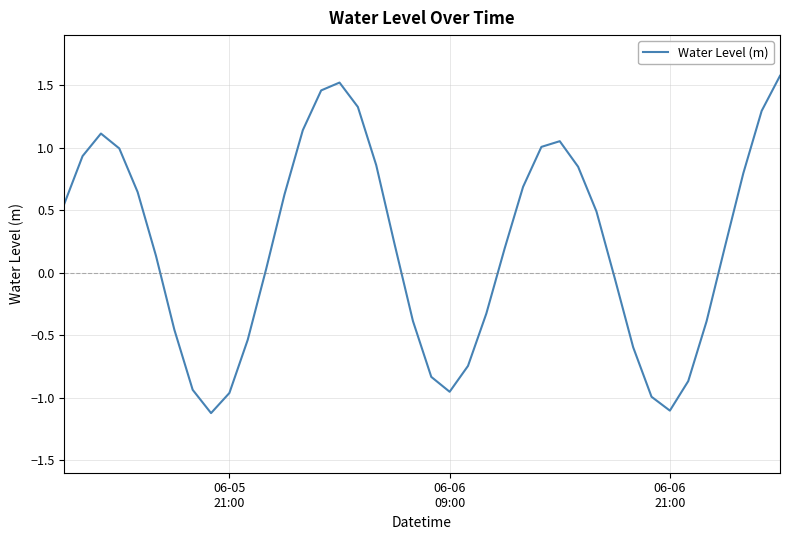

What is the difference between the maximum and minimum values?

2.7